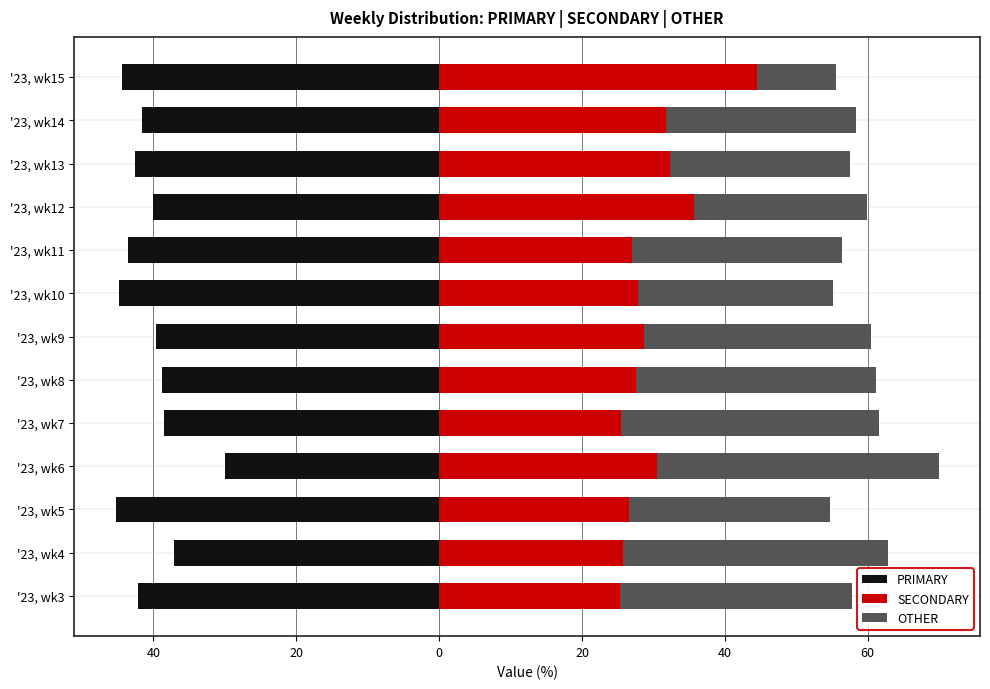

What is the difference between the highest and lowest values at '23, wk6?

69.6